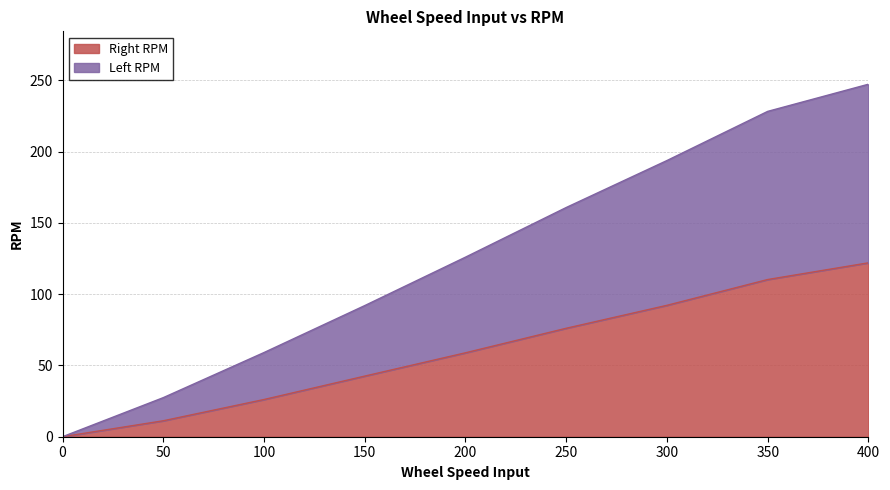

How many data points does each series have?

9